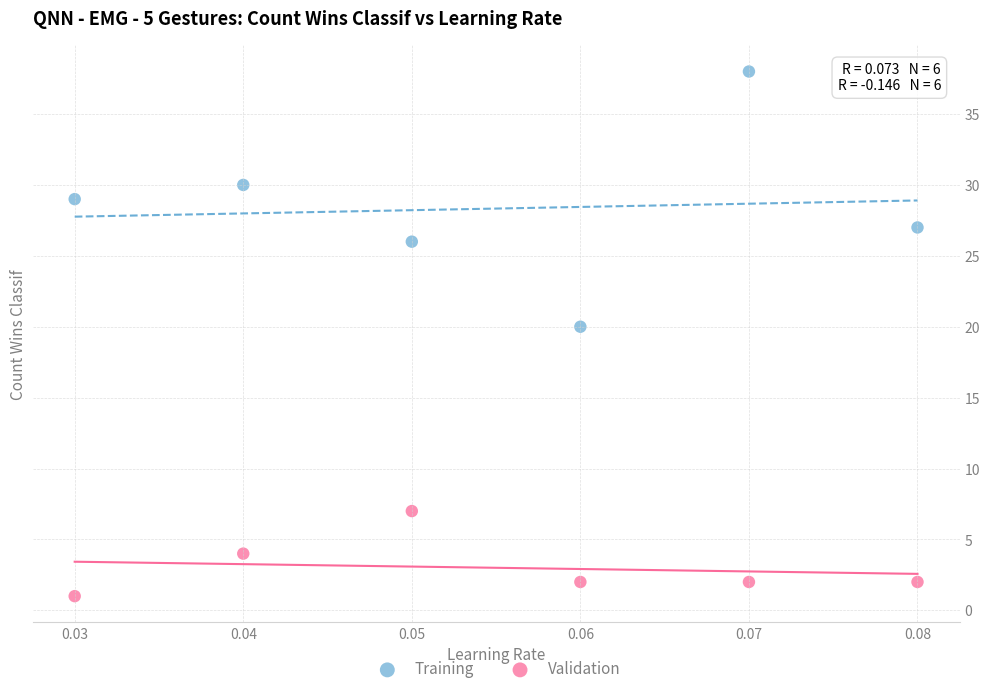

Which series has the largest Y range (max minus min)?

Training